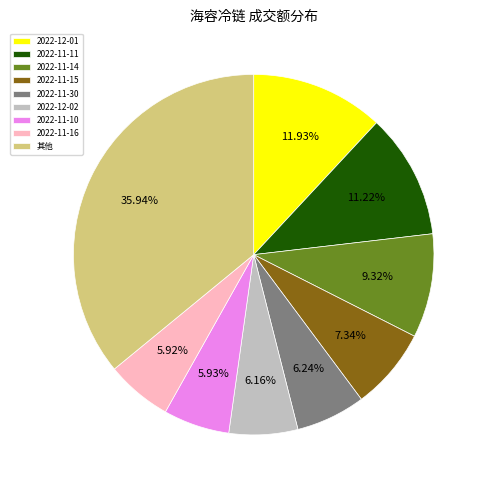

Does 其他 account for over 50% of the chart?

No